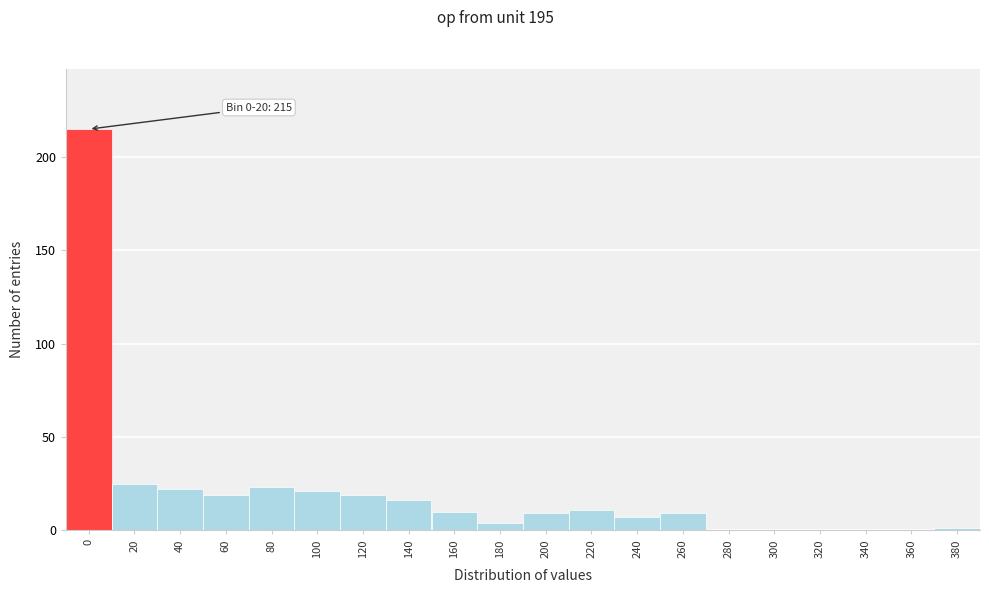

Reading left to right, what are all the values shown in this chart?

0=215	20=25	40=22	60=19	80=23	100=21	120=19	140=16	160=10	180=4	200=9	220=11	240=7	260=9	280=0	300=0	320=0	340=0	360=0	380=1